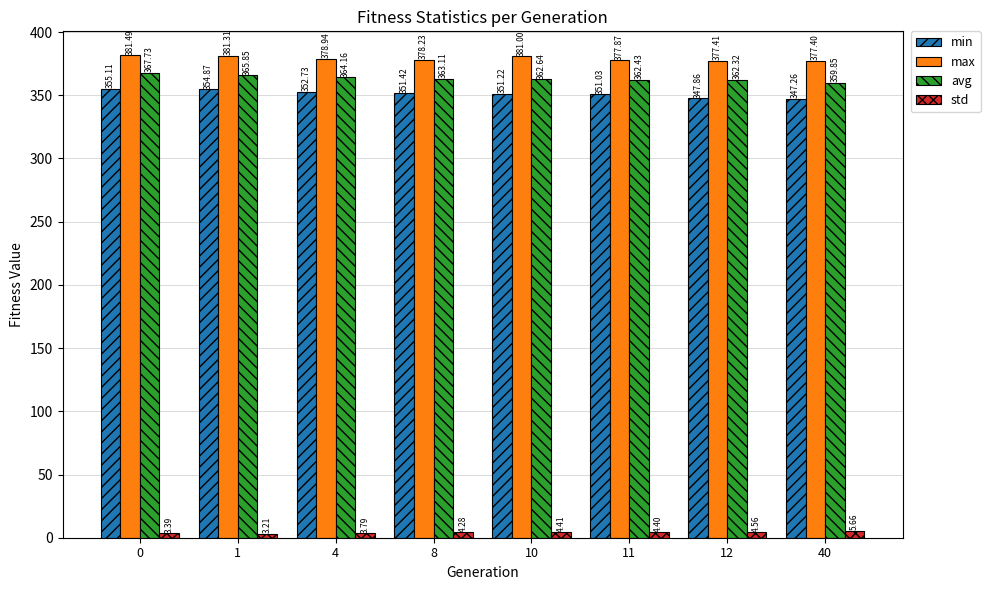

What is the difference between the max values at 10 and 4?

2.1